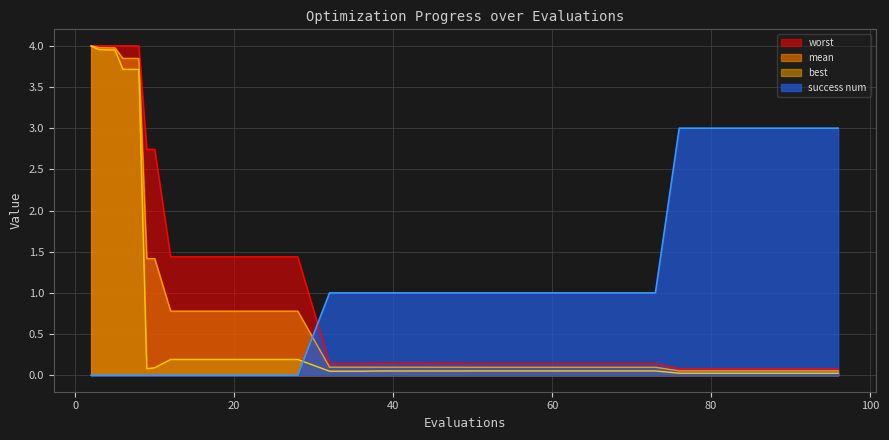

True or false: mean and worst intersect in this chart.

False